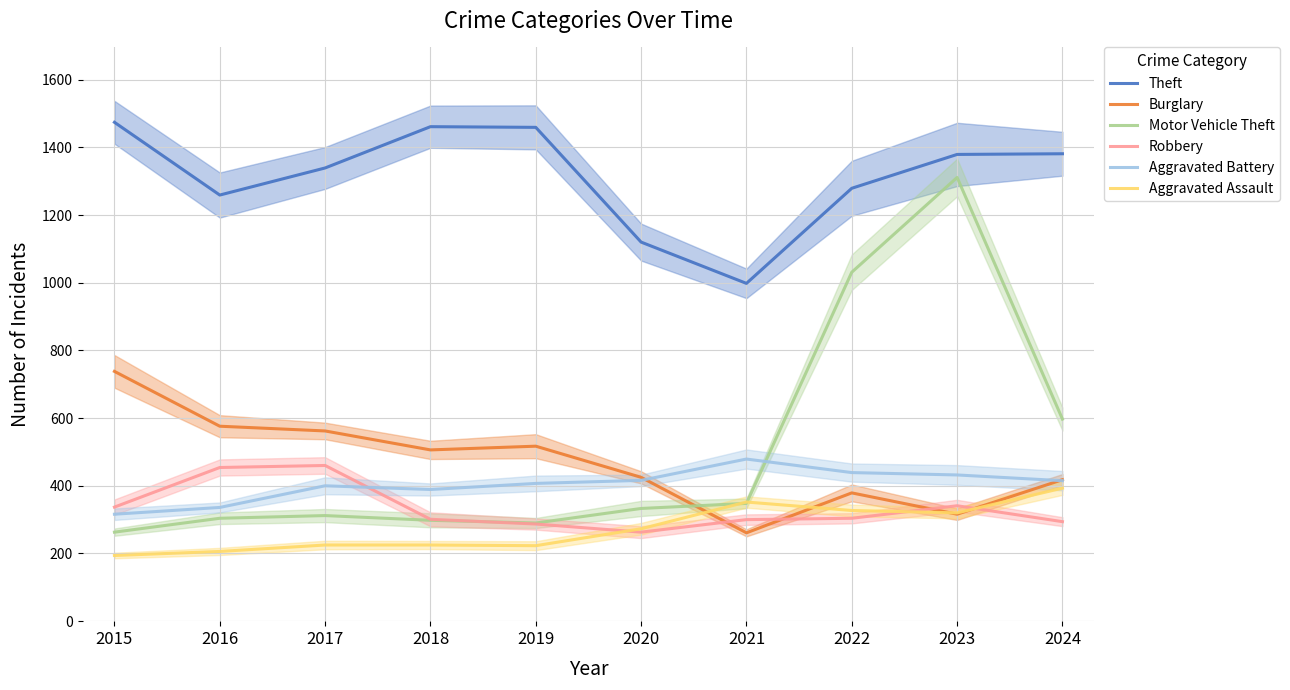

Where is Theft nearest to the value 1236?

2016